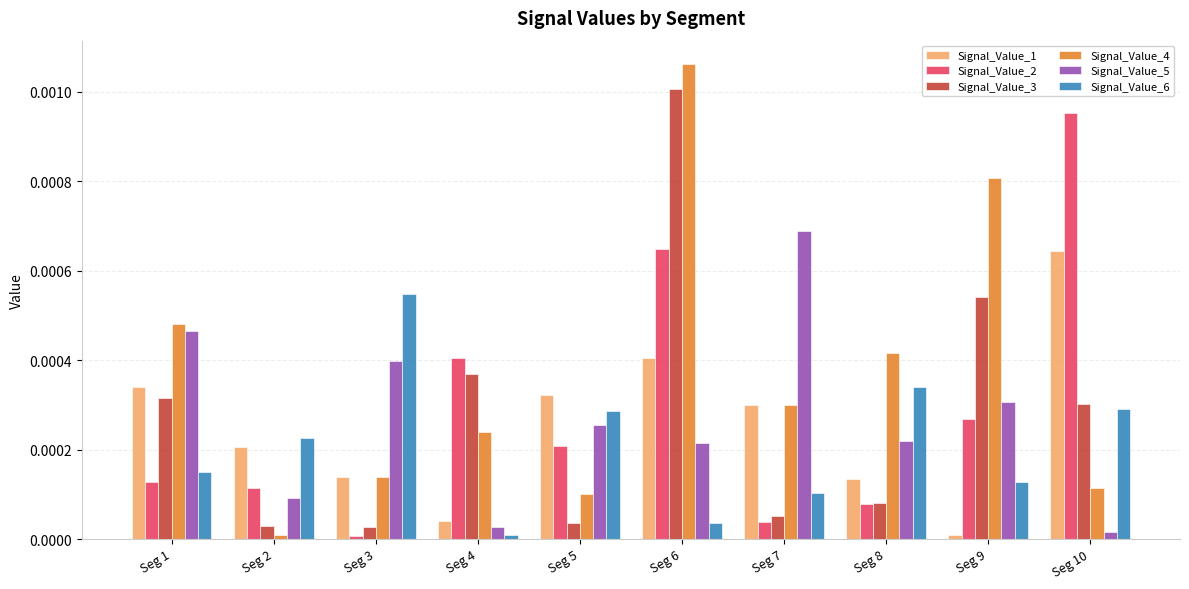

Are the bars grouped side by side (vs. stacked)?

Yes